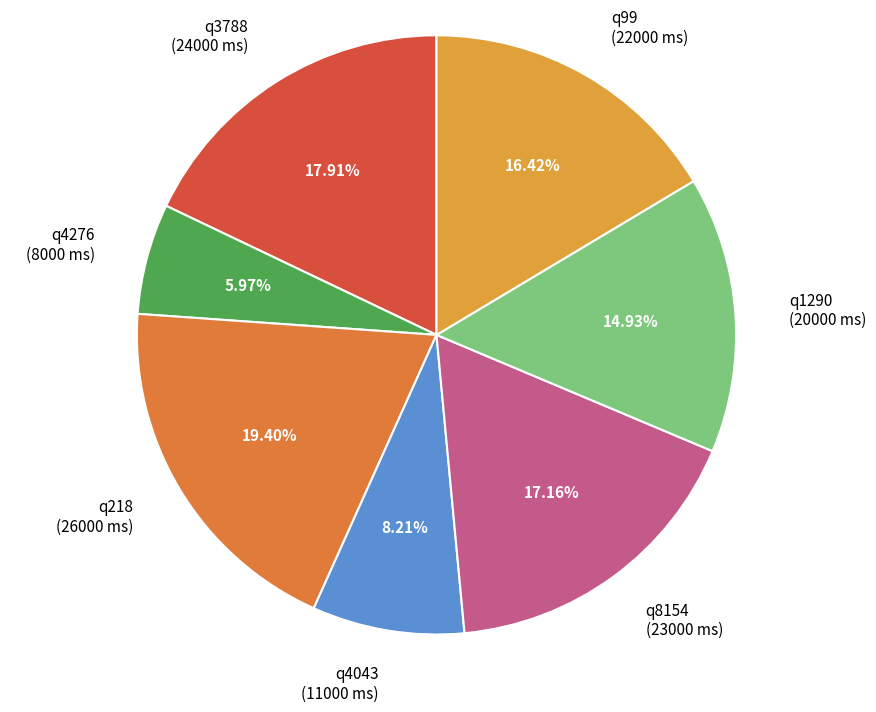

To the nearest percent, what percentage of the pie is q1290?

15%